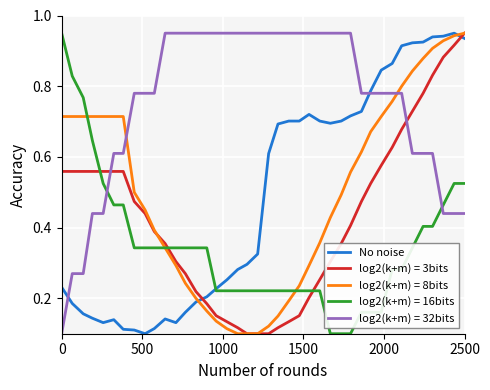

Which series has the largest total across all categories?

log2(k+m) = 32bits